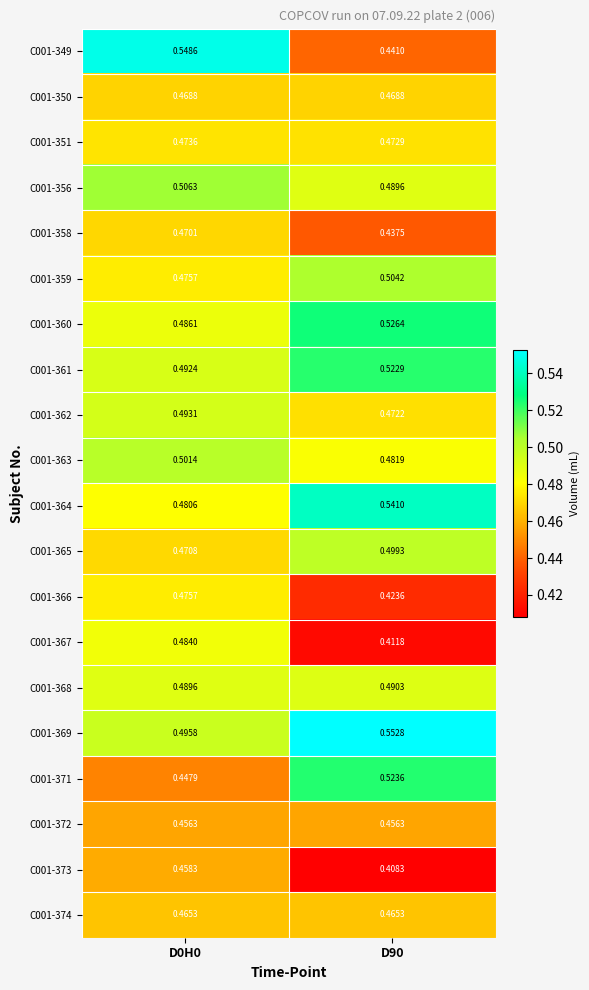

Which series has the largest range (max minus min)?

C001-349